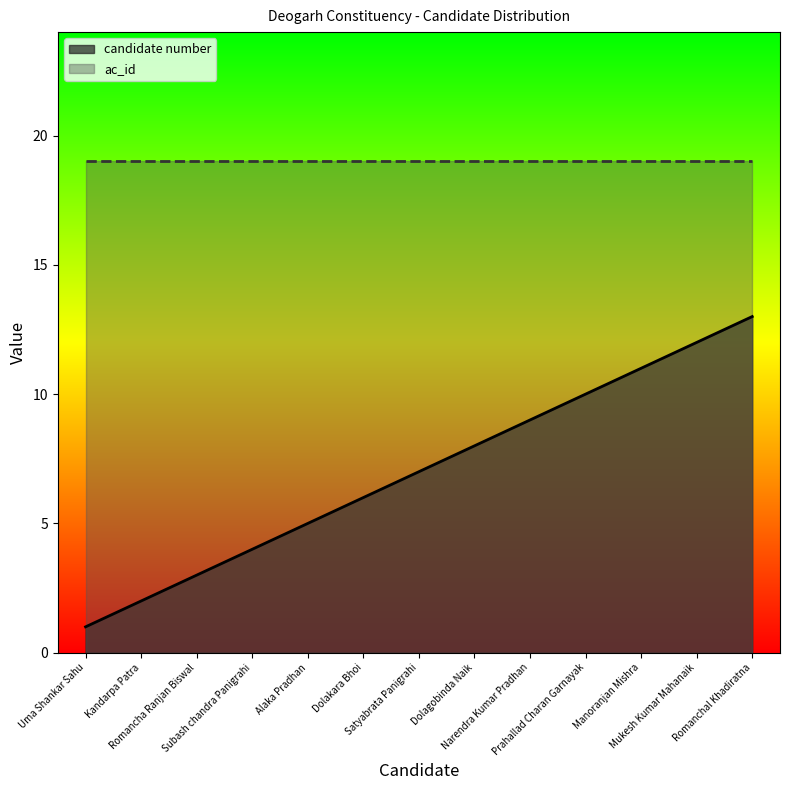

Reading left to right, what are all the values shown in this chart?

1	2	3	4	5	6	7	8	9	10	11	12	13